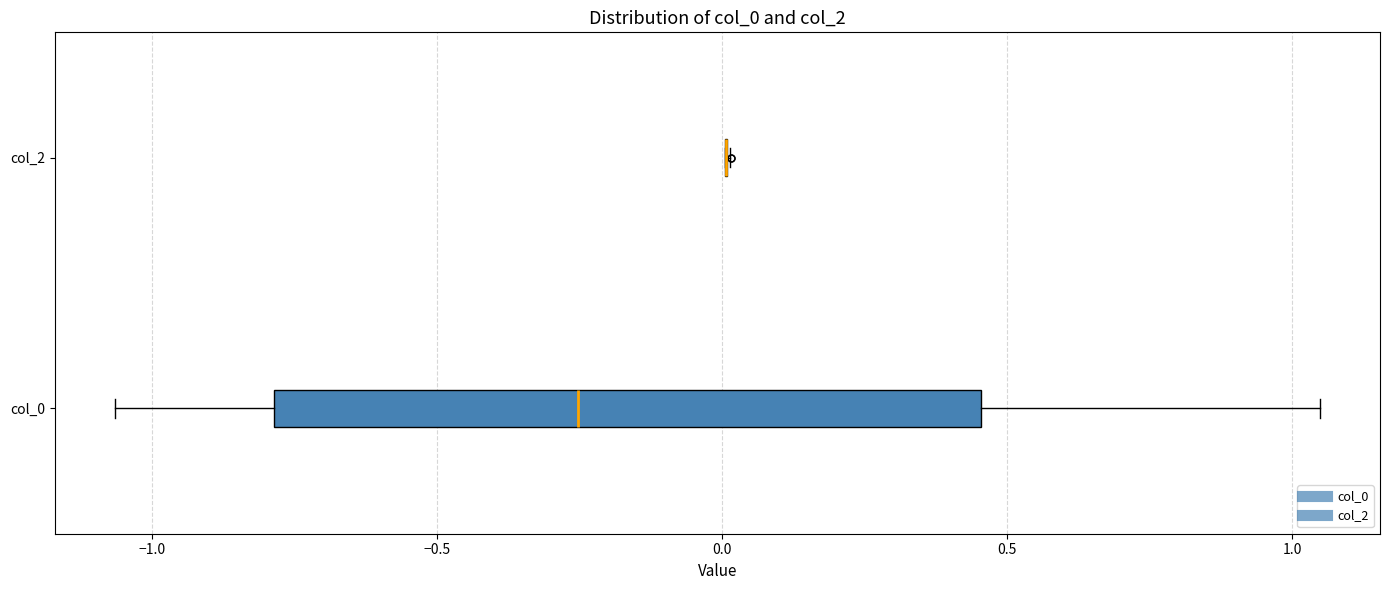

Comparing the boxes themselves (not the whiskers), which one is the widest?

col_0